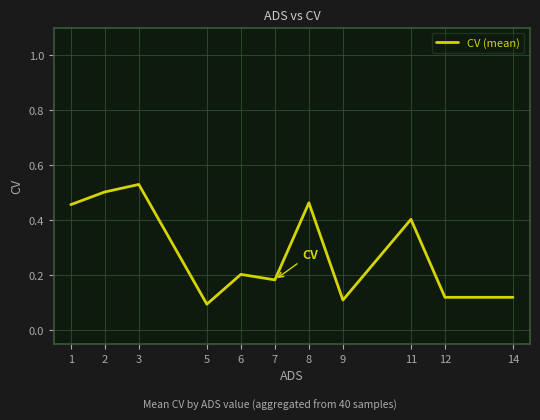

What is the difference between the maximum and minimum values?

0.4